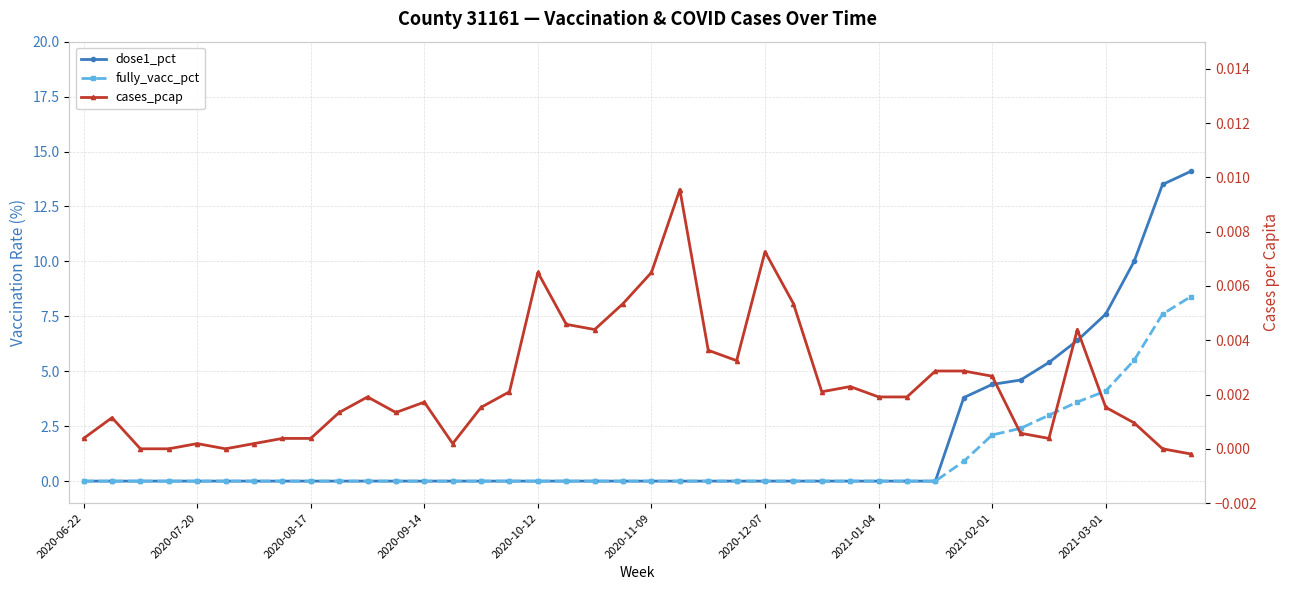

Which series has the largest range (max minus min)?

dose1_pct